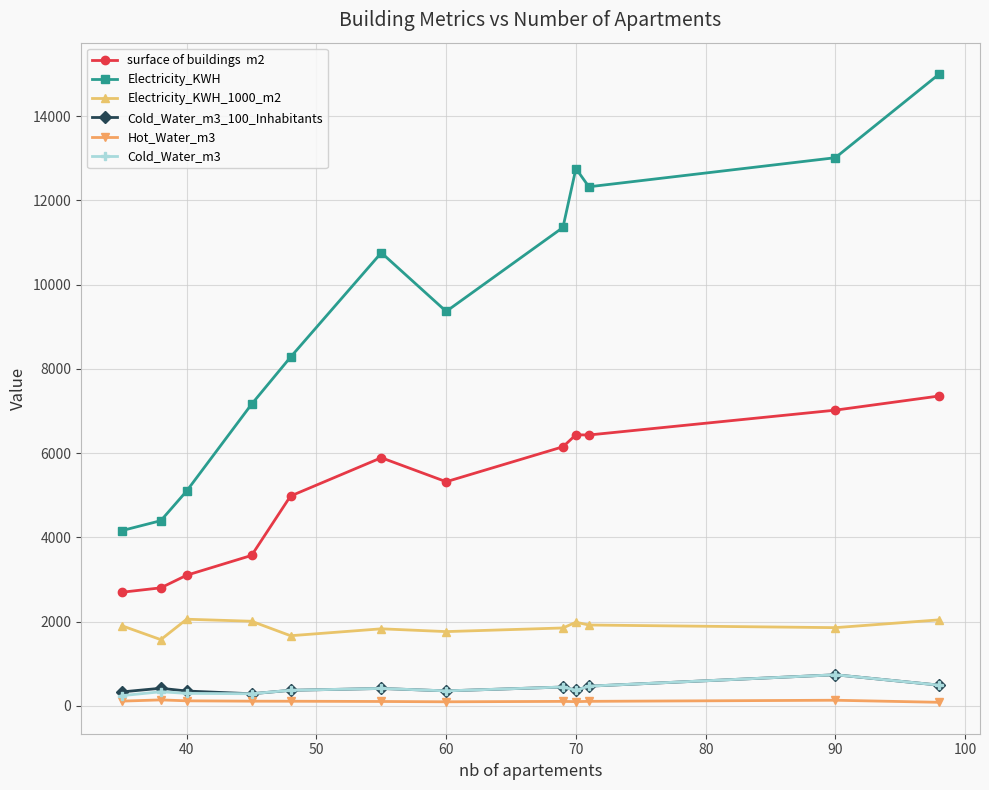

What is the greatest value displayed?

15002.0